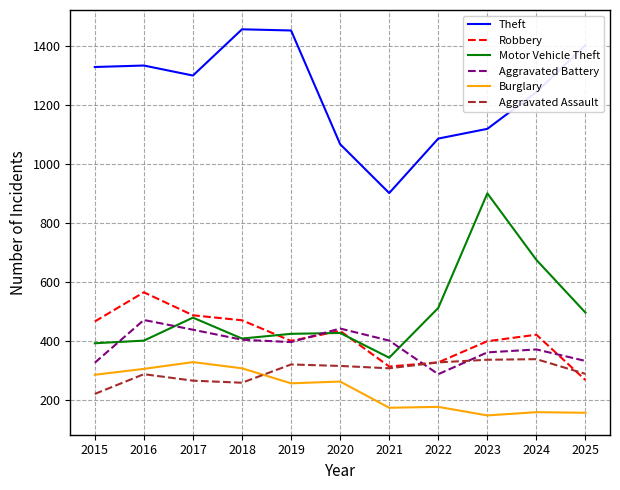

What is the maximum value shown in the chart?

1458